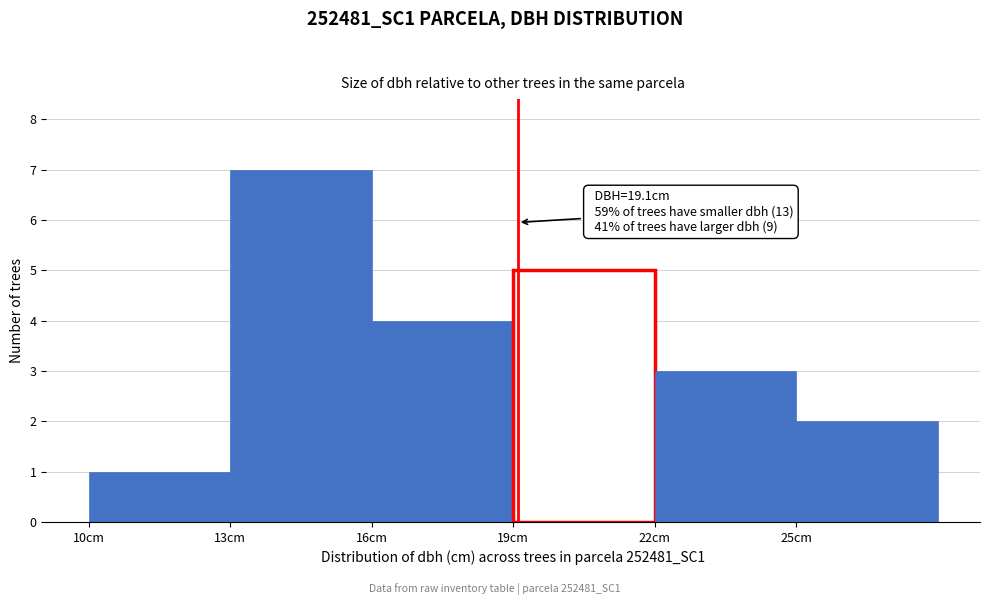

Over which range of the x-axis is the bar tallest?

13 to 16